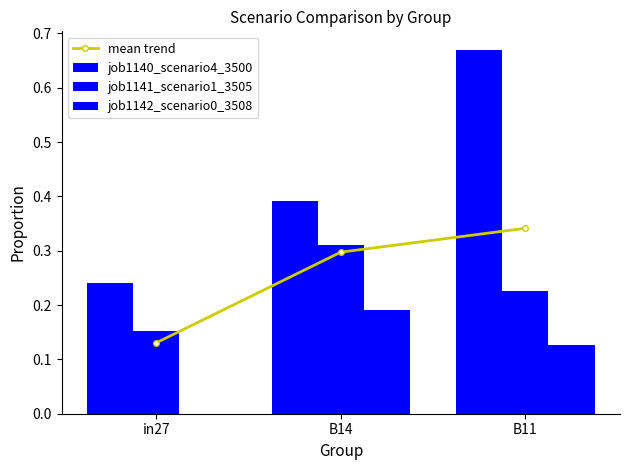

At which category does the chart reach its peak across all series?

B11